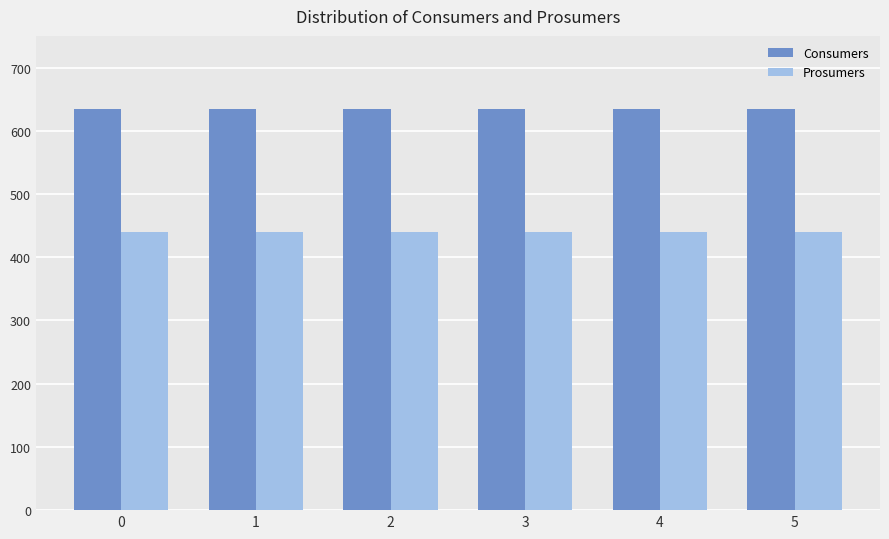

The value of Consumers at 4 is 920. True or false?

False